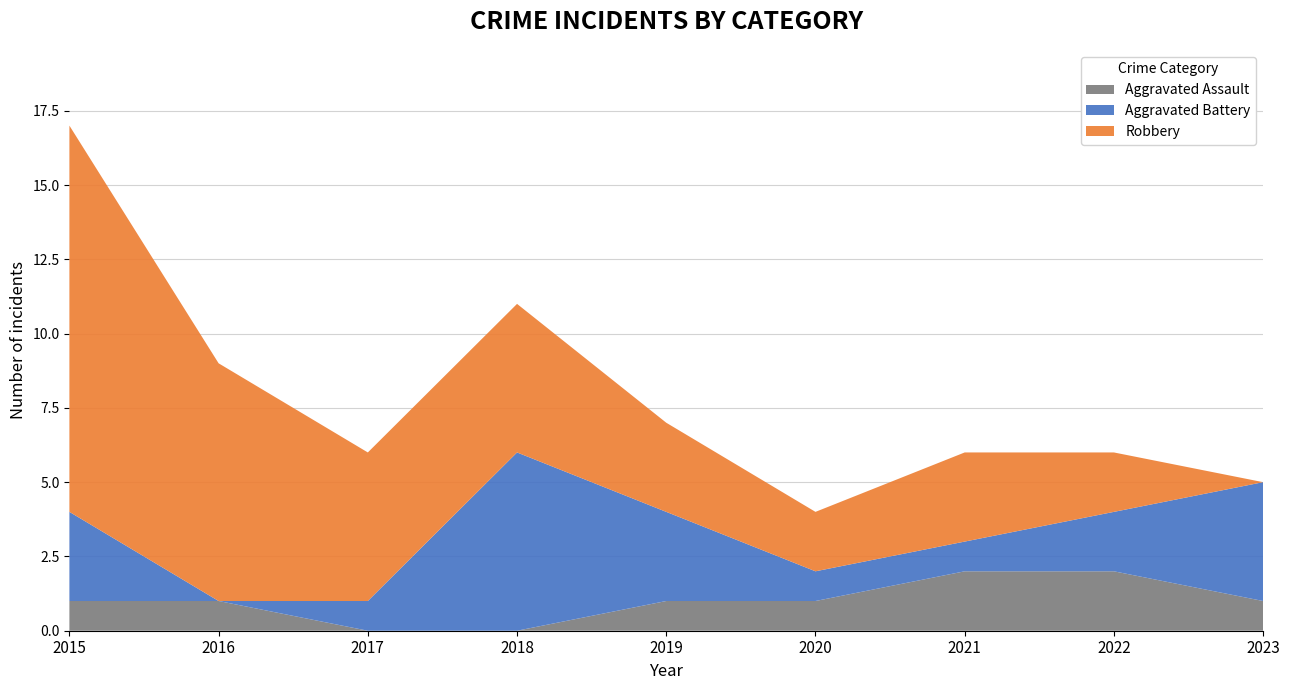

Reading left to right, transcribe all the data shown in this chart.

Aggravated Assault: 1	1	0	0	1	1	2	2	1
Aggravated Battery: 3	0	1	6	3	1	1	2	4
Robbery: 13	8	5	5	3	2	3	2	0